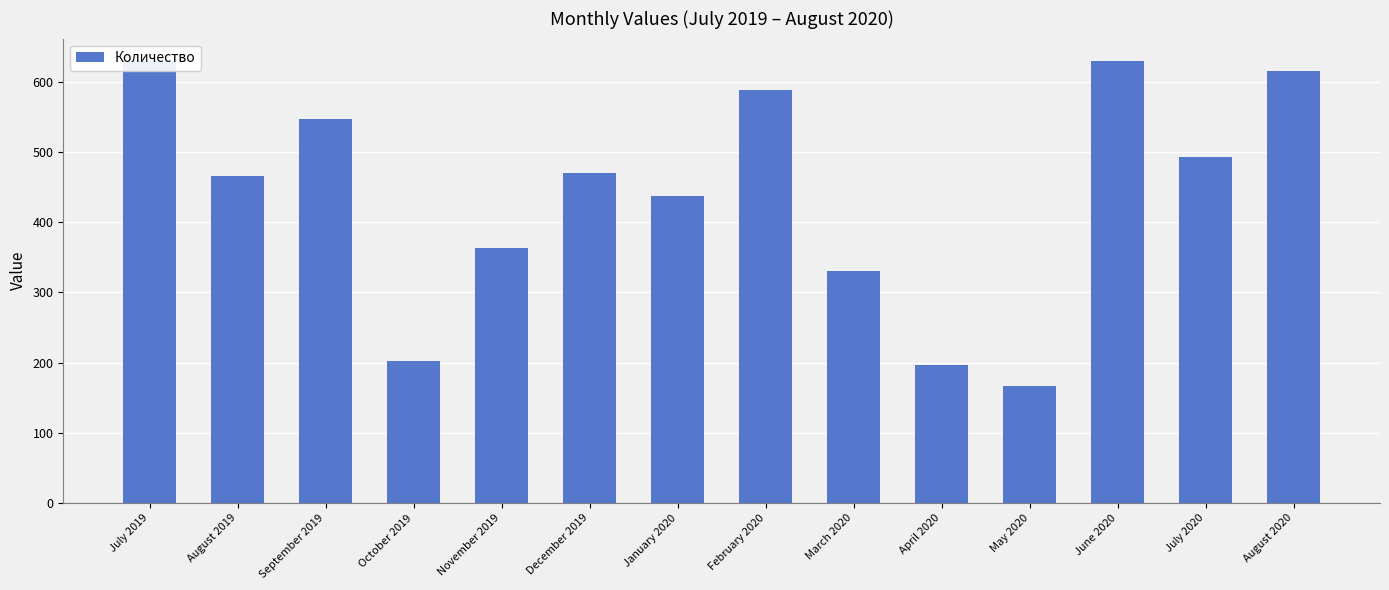

The value at July 2020 is 856. True or false?

False